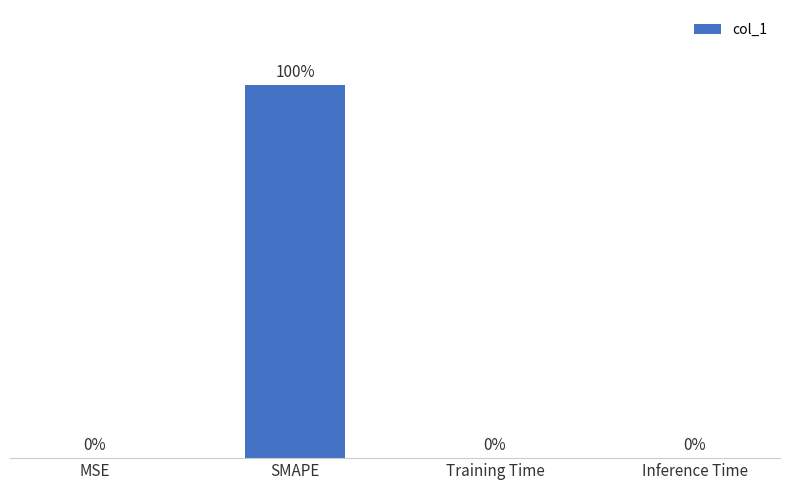

Between MSE and SMAPE, which is larger?

SMAPE